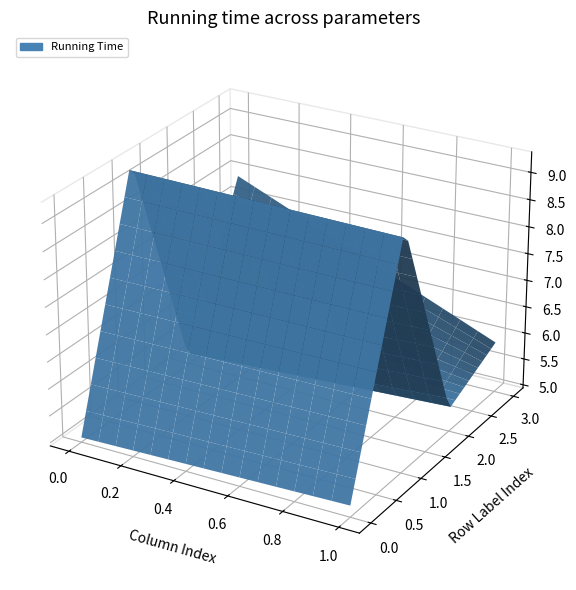

Reading left to right, what are all the values shown in this chart?

4zkyA104: 5.0	5.2
4zkyA58: 9.4	9.3
4zkyB104: 5.0	5.4
4zkyB58: 7.9	5.9